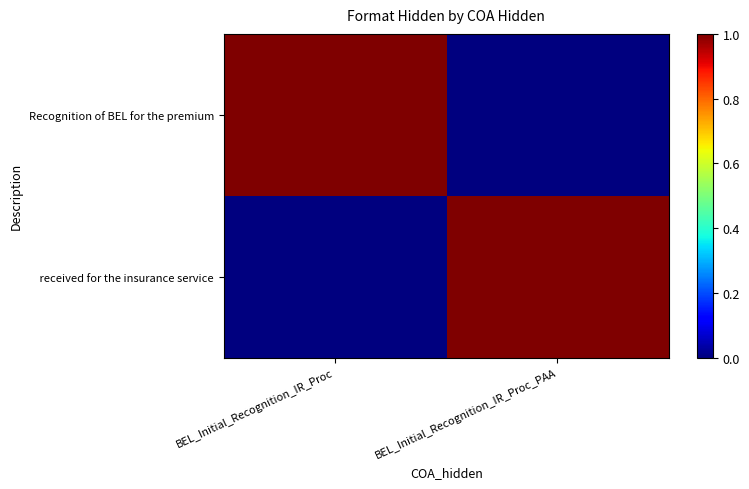

Which series has the largest range (max minus min)?

Recognition of BEL for the premium